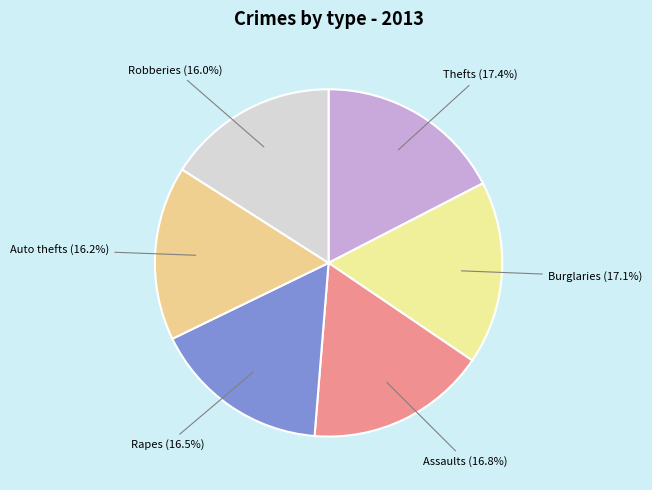

What is the ratio of the value at Auto thefts to the value at Assaults?

1.0